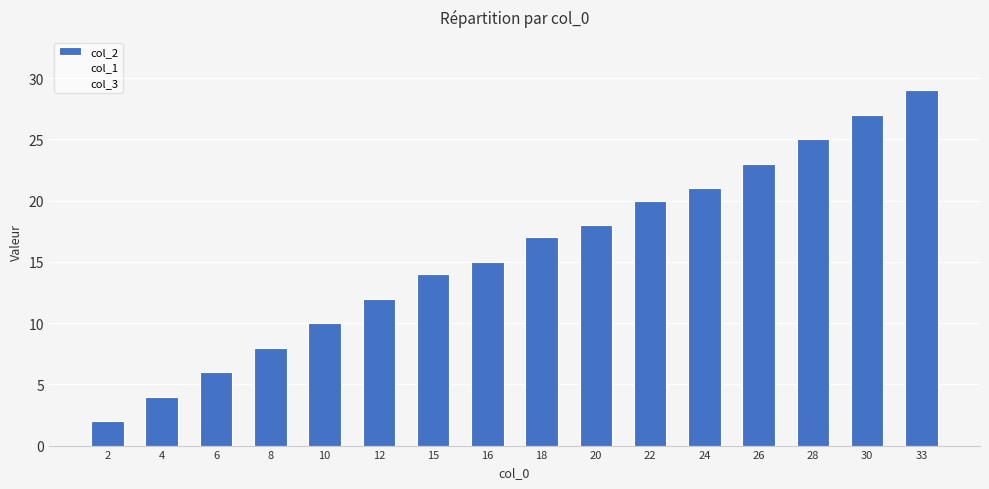

How many bars are there in total?

16